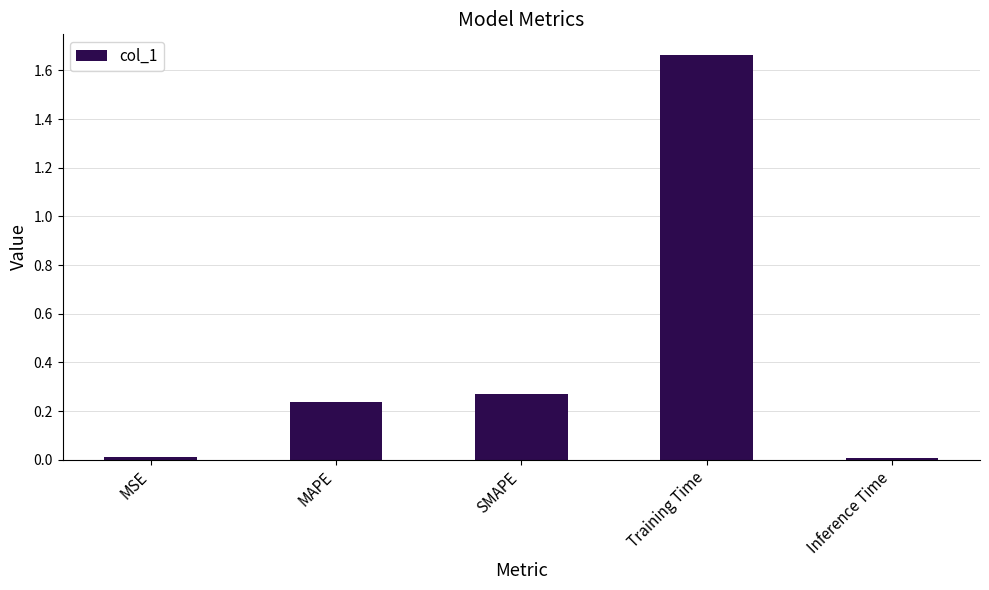

What is the sum of all values?

2.2